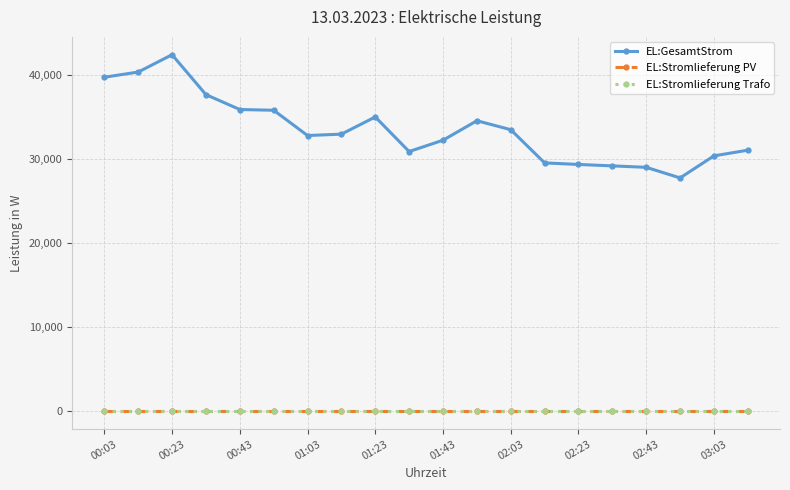

Is this an area chart (filled region under the line)?

No